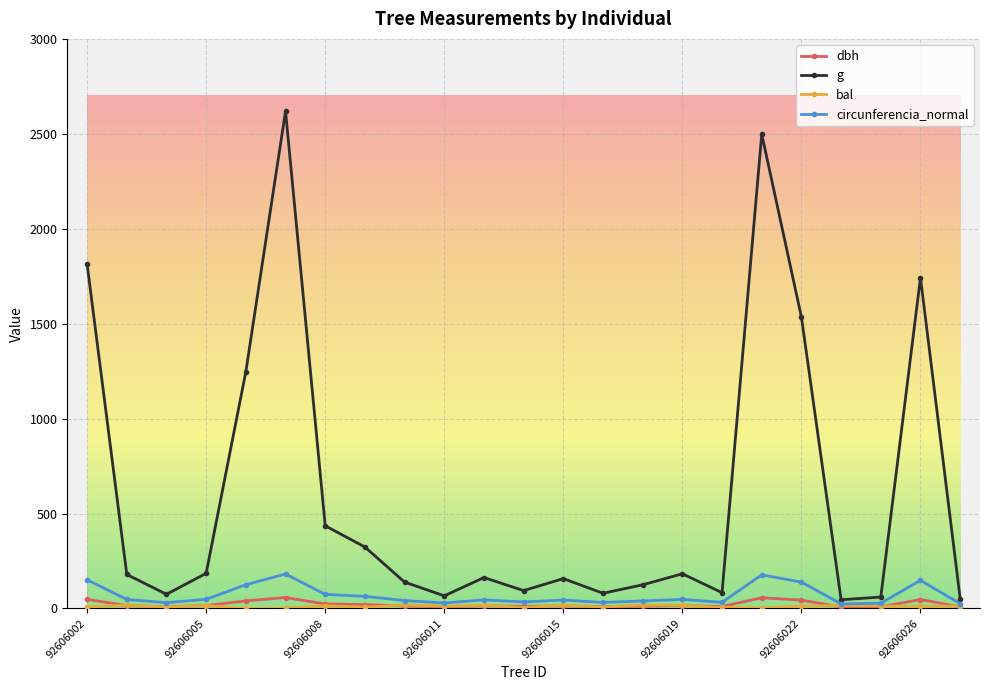

Count the number of categories in the chart.

23